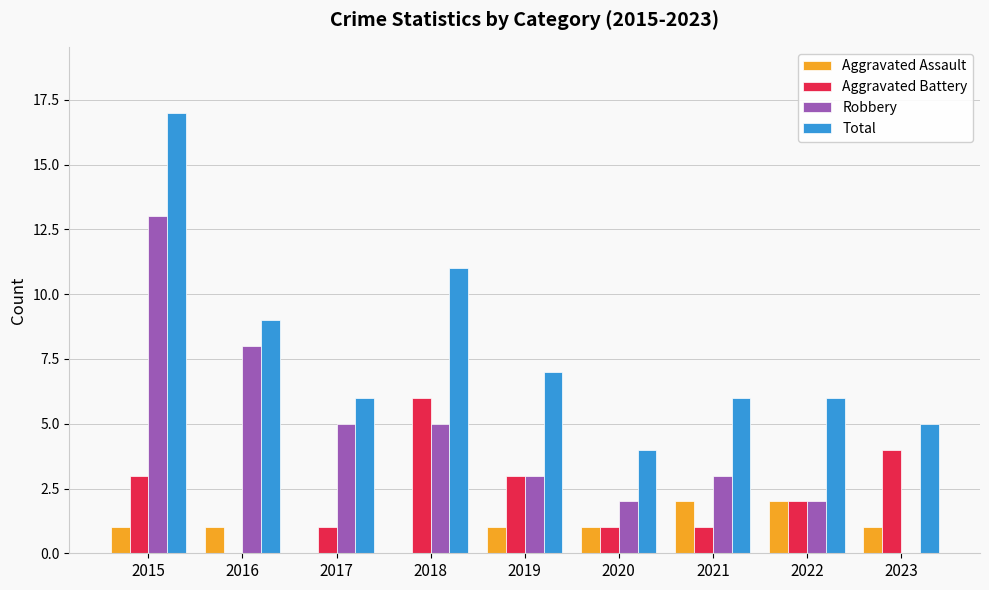

Which category has the highest value in the Total series?

2015